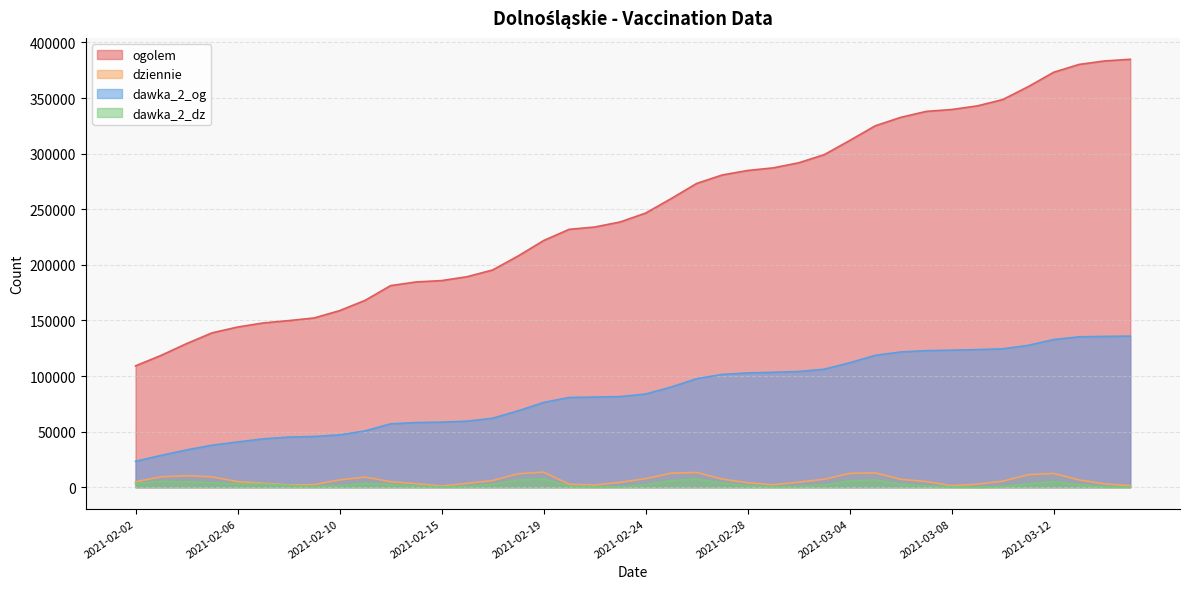

Reading left to right, what are all the values shown in this chart?

ogolem: 2021-02-02=109132	2021-02-03=118541	2021-02-04=129151	2021-02-05=138821	2021-02-06=144056	2021-02-07=147723	2021-02-08=149820	2021-02-09=152210	2021-02-10=158809	2021-02-11=168059	2021-02-13=181297	2021-02-14=184614	2021-02-15=185823	2021-02-16=189324	2021-02-17=195378	2021-02-18=207946	2021-02-19=221843	2021-02-21=231917	2021-02-22=233999	2021-02-23=238549	2021-02-24=246543	2021-02-25=259562	2021-02-26=273186	2021-02-27=280798	2021-02-28=284847	2021-03-01=287205	2021-03-02=291761	2021-03-03=299064	2021-03-04=311820	2021-03-05=325019	2021-03-06=332620	2021-03-07=337986	2021-03-08=339684	2021-03-09=342918	2021-03-10=348612	2021-03-11=360238	2021-03-12=373212	2021-03-13=380260	2021-03-14=383354	2021-03-15=384842
dziennie: 2021-02-02=4891	2021-02-03=9325	2021-02-04=10365	2021-02-05=9355	2021-02-06=5034	2021-02-07=3661	2021-02-08=2084	2021-02-09=2329	2021-02-10=6568	2021-02-11=9142	2021-02-13=4973	2021-02-14=3181	2021-02-15=1079	2021-02-16=3453	2021-02-17=5968	2021-02-18=12129	2021-02-19=13577	2021-02-21=2672	2021-02-22=1999	2021-02-23=4367	2021-02-24=7664	2021-02-25=12598	2021-02-26=13308	2021-02-27=7301	2021-02-28=4039	2021-03-01=2238	2021-03-02=4544	2021-03-03=7171	2021-03-04=12443	2021-03-05=12936	2021-03-06=7120	2021-03-07=5101	2021-03-08=1404	2021-03-09=2739	2021-03-10=5448	2021-03-11=11284	2021-03-12=12381	2021-03-13=6499	2021-03-14=2985	2021-03-15=1438
dawka_2_og: 2021-02-02=23304	2021-02-03=28605	2021-02-04=33540	2021-02-05=37796	2021-02-06=40693	2021-02-07=43484	2021-02-08=45060	2021-02-09=45607	2021-02-10=47038	2021-02-11=50652	2021-02-13=56982	2021-02-14=58152	2021-02-15=58526	2021-02-16=59387	2021-02-17=62042	2021-02-18=68692	2021-02-19=76232	2021-02-21=80703	2021-02-22=81071	2021-02-23=81489	2021-02-24=83844	2021-02-25=90084	2021-02-26=97601	2021-02-27=101430	2021-02-28=102761	2021-03-01=103367	2021-03-02=104058	2021-03-03=106120	2021-03-04=111952	2021-03-05=118590	2021-03-06=121619	2021-03-07=122804	2021-03-08=123246	2021-03-09=123732	2021-03-10=124453	2021-03-11=127608	2021-03-12=132826	2021-03-13=135247	2021-03-14=135638	2021-03-15=135892
dawka_2_dz: 2021-02-02=3336	2021-02-03=5281	2021-02-04=4836	2021-02-05=4124	2021-02-06=2826	2021-02-07=2789	2021-02-08=1576	2021-02-09=523	2021-02-10=1392	2021-02-11=3560	2021-02-13=2517	2021-02-14=1078	2021-02-15=255	2021-02-16=820	2021-02-17=2606	2021-02-18=6483	2021-02-19=7411	2021-02-21=897	2021-02-22=316	2021-02-23=406	2021-02-24=2265	2021-02-25=5942	2021-02-26=7412	2021-02-27=3746	2021-02-28=1324	2021-03-01=568	2021-03-02=723	2021-03-03=2079	2021-03-04=5764	2021-03-05=6516	2021-03-06=2881	2021-03-07=1065	2021-03-08=337	2021-03-09=102	2021-03-10=642	2021-03-11=3051	2021-03-12=5095	2021-03-13=2231	2021-03-14=349	2021-03-15=232